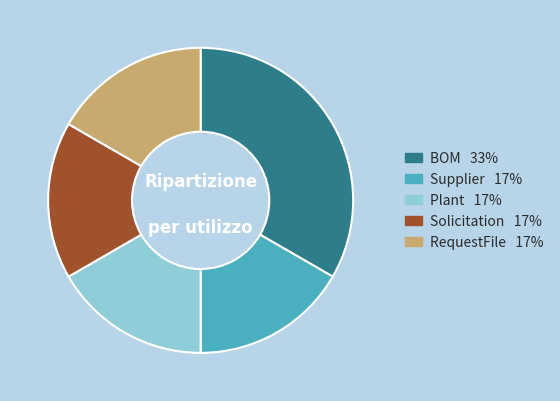

Is there any slice that represents more than half of the pie?

No